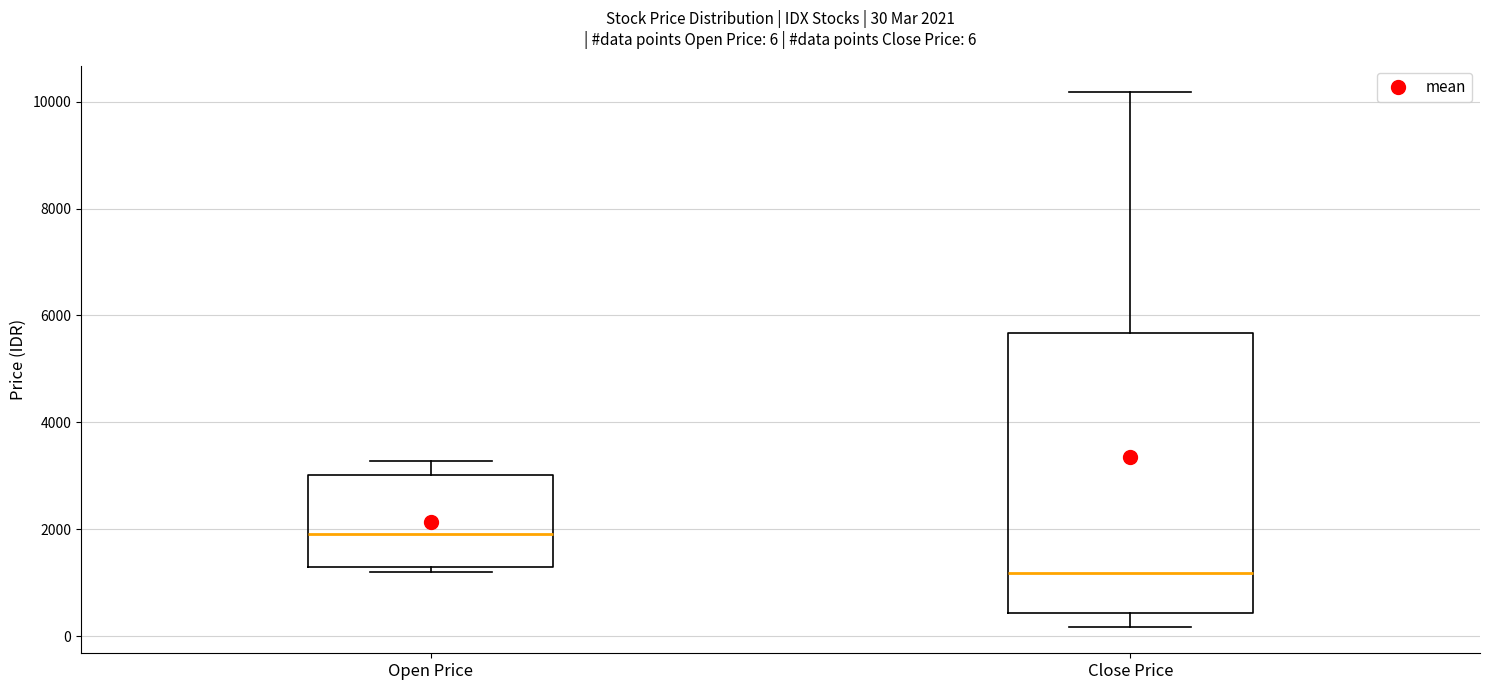

Which box has the lowest median line?

Close Price